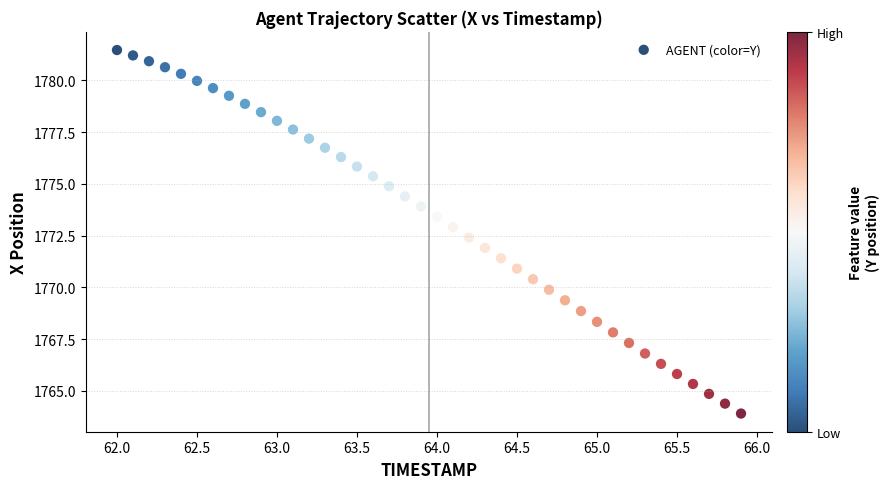

What is the range of X values (max minus min)?

3.9